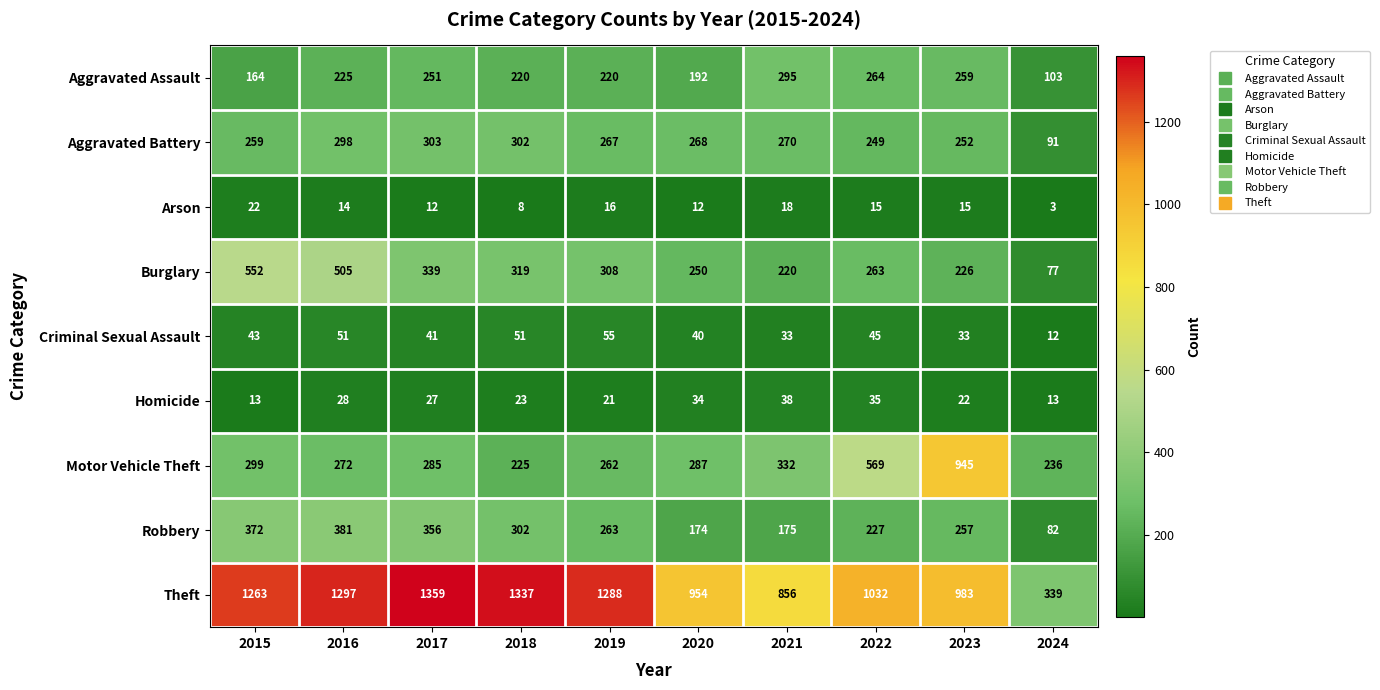

At which category is the sum across all series the highest?

2016